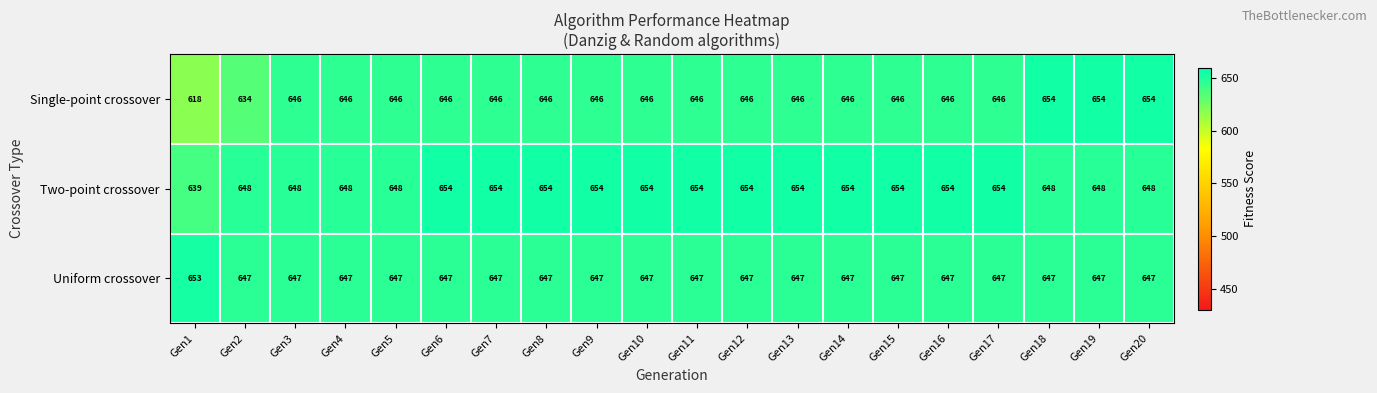

Is the value of Uniform crossover at Gen18 greater than the value of Two-point crossover at Gen14?

No